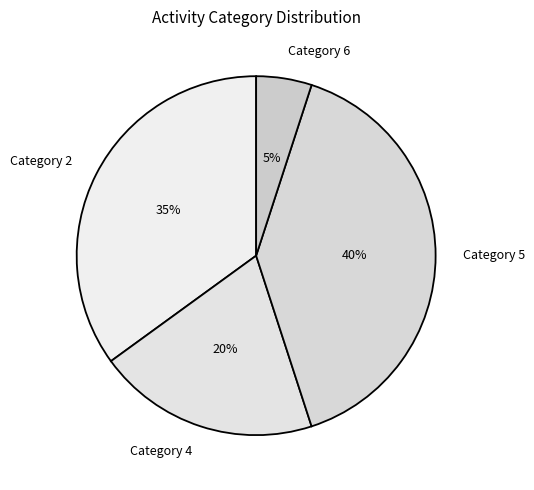

Rank the categories by value from highest to lowest.

Category 5, Category 2, Category 4, Category 6